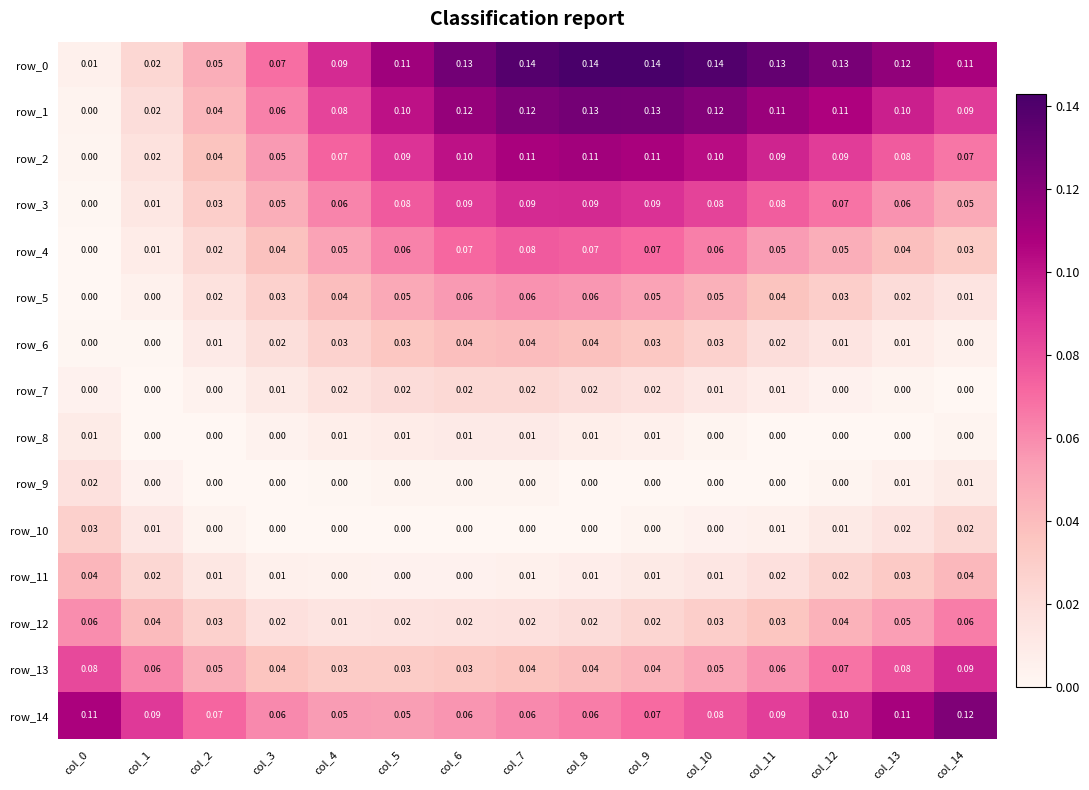

Is the value of row_12 at col_14 greater than the value of row_5 at col_13?

Yes